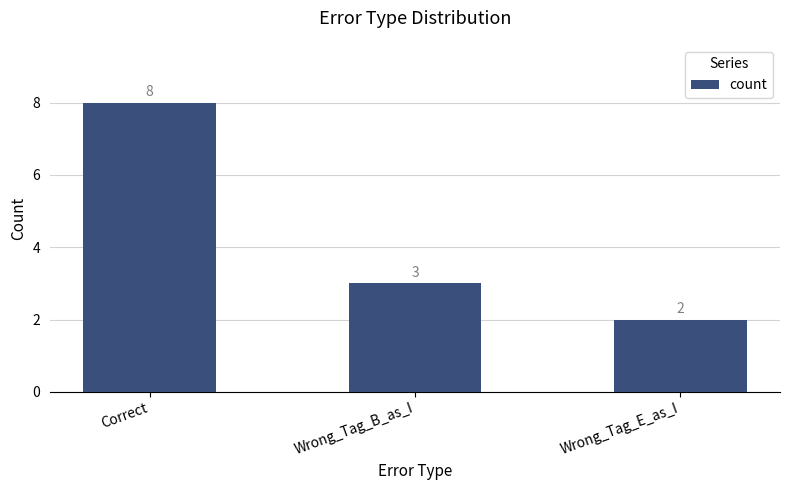

Between Correct and Wrong_Tag_B_as_I, which is larger?

Correct